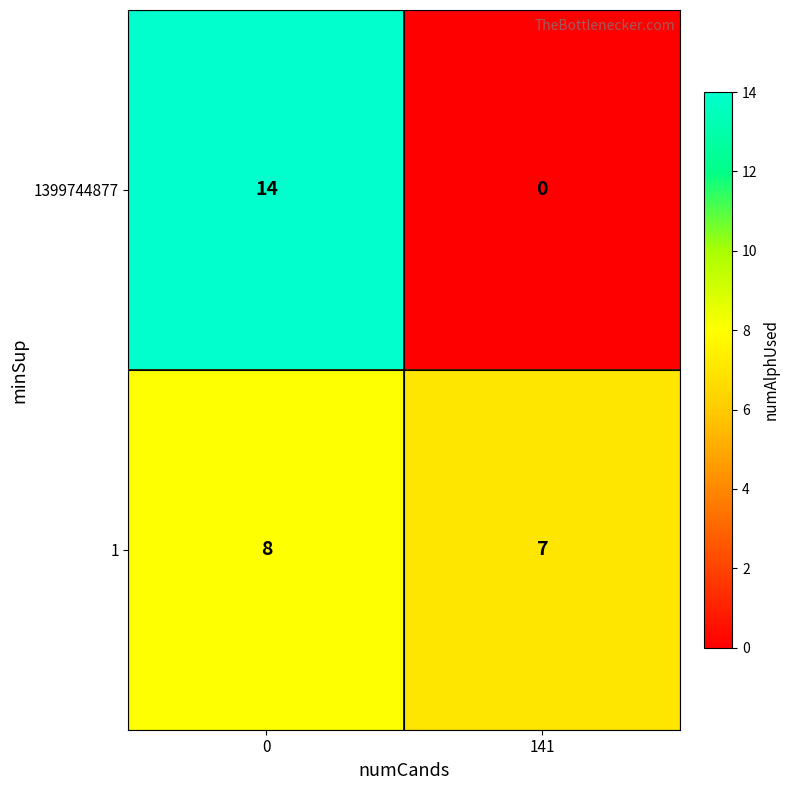

Reading left to right, what are all the values shown in this chart?

1399744877: 0=14	141=0
1: 0=8	141=7